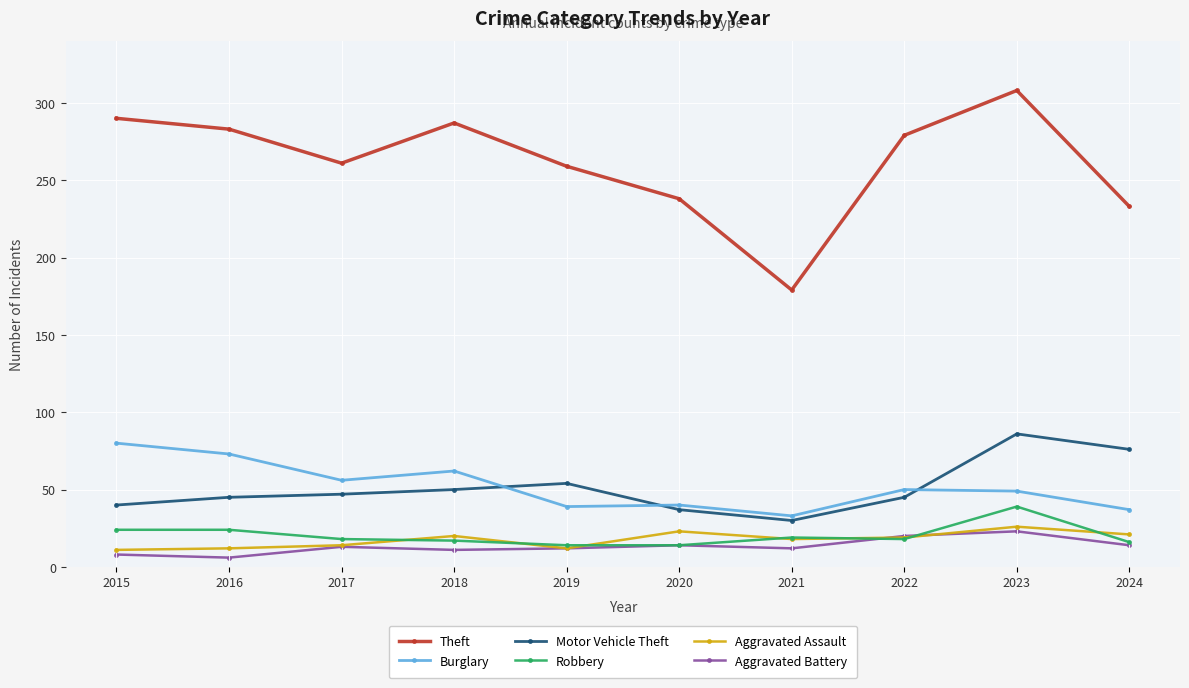

Rank the series by their maximum value, from lowest to highest.

Aggravated Battery, Aggravated Assault, Robbery, Burglary, Motor Vehicle Theft, Theft